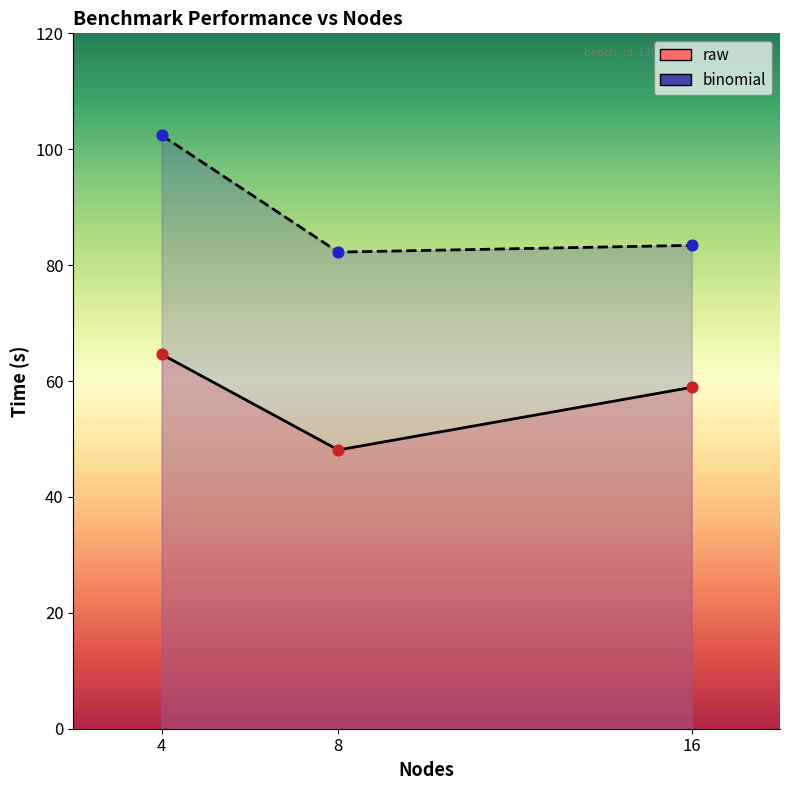

Which series has the largest total across all categories?

binomial